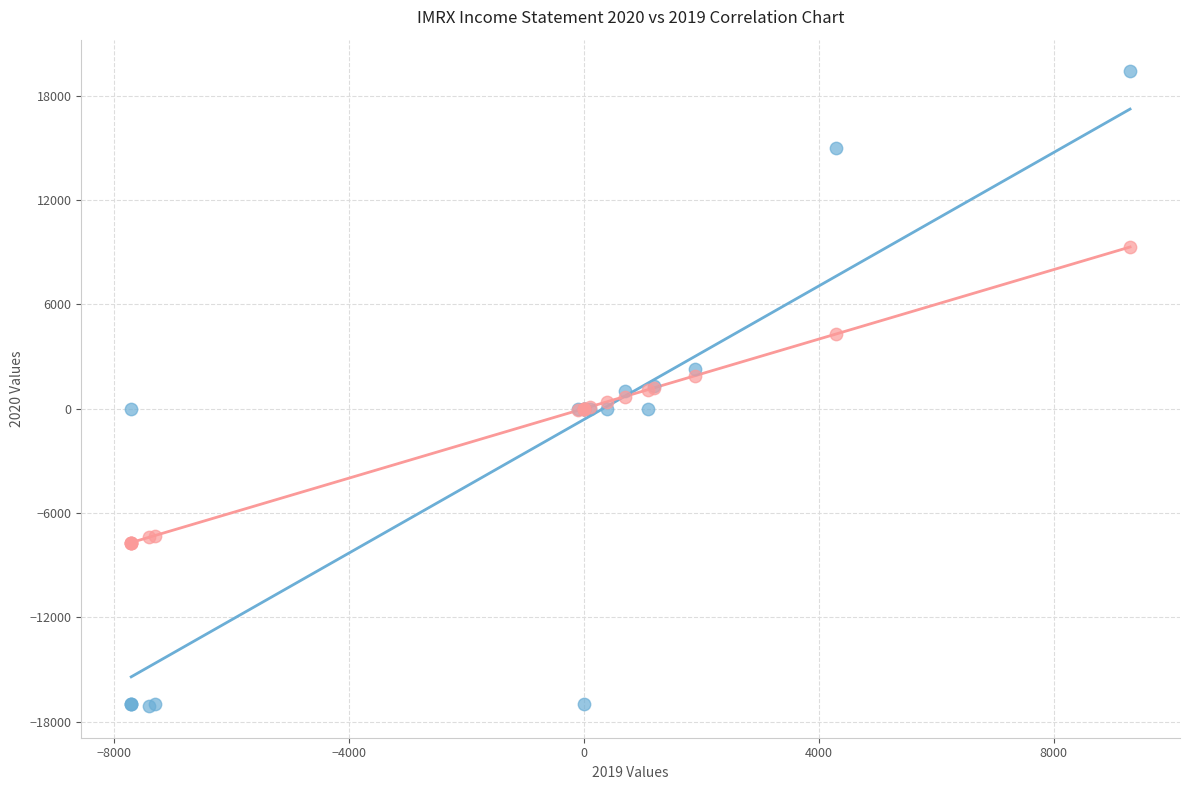

Which series contains the lowest Y value?

Income Statement (2020)